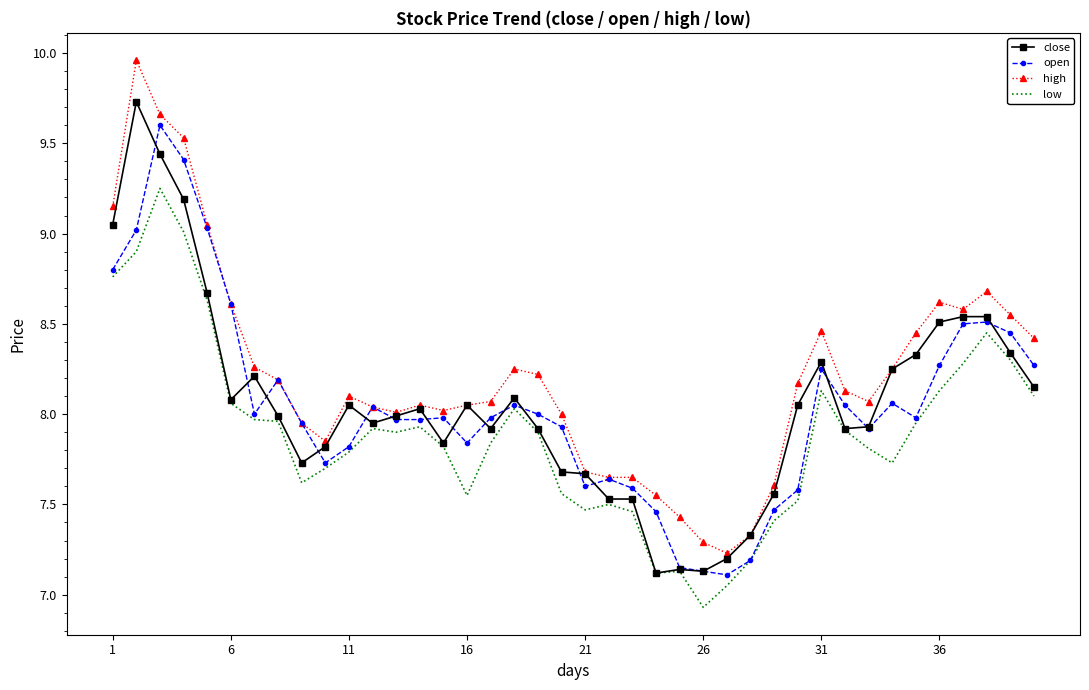

What are all the series names shown in the legend?

close, open, high, low